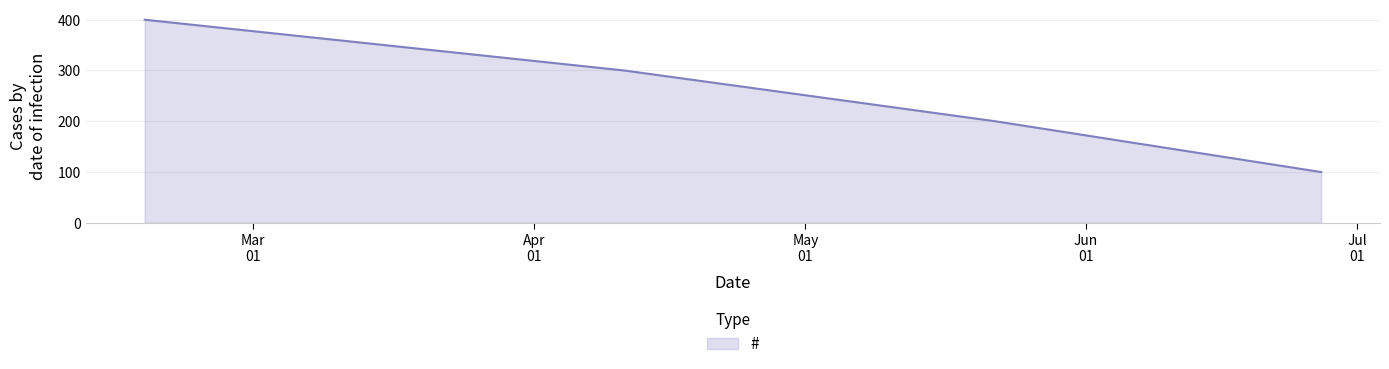

Does the chart have visible grid lines?

Yes